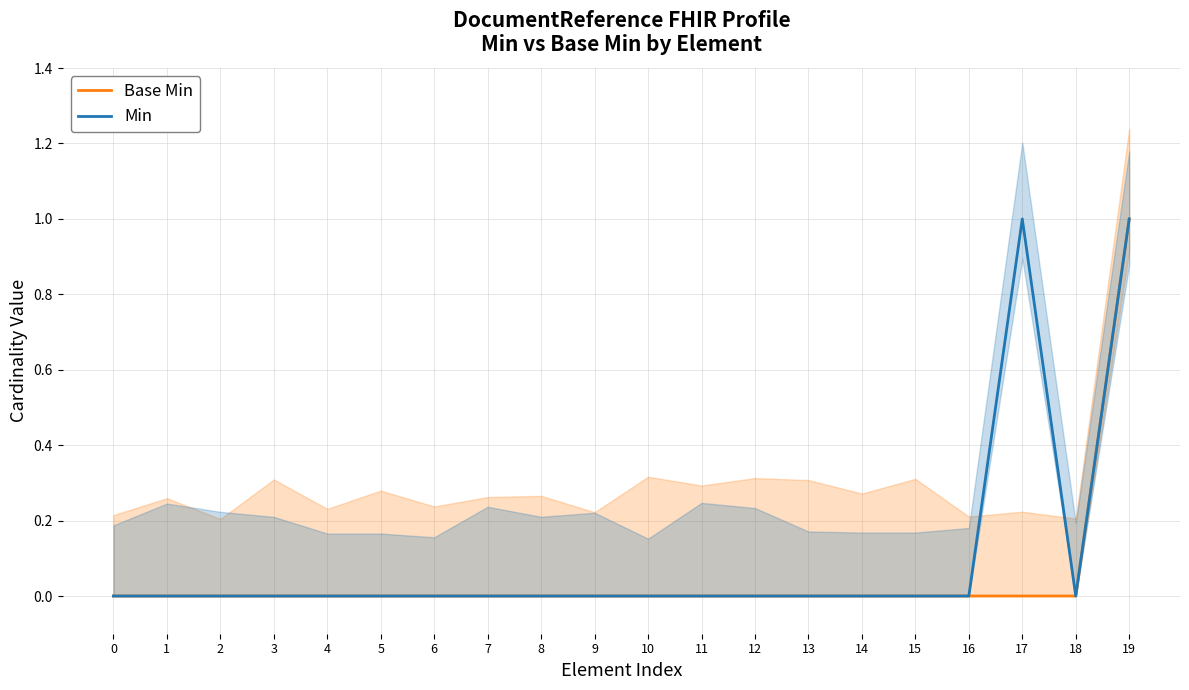

True or false: Min and Base Min intersect in this chart.

False